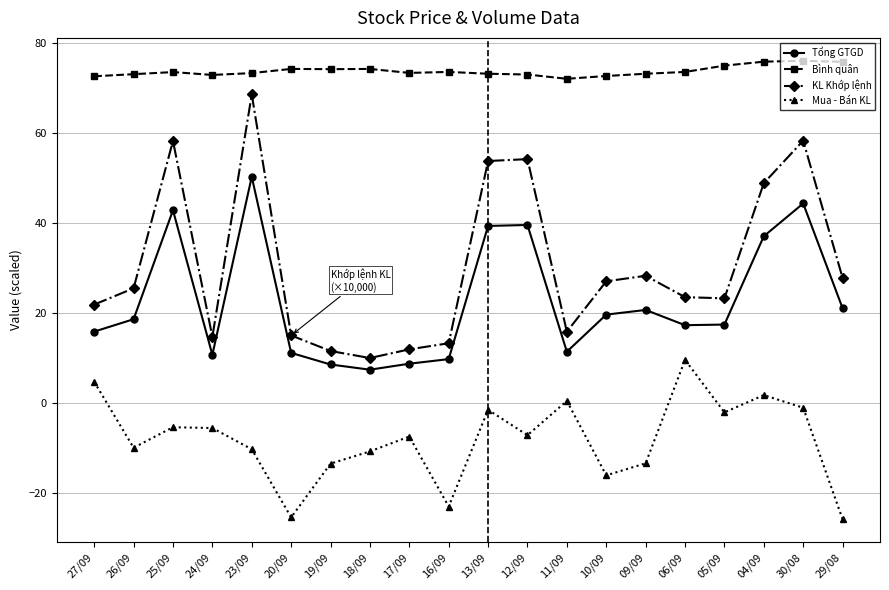

What is the sum of the Mua - Bán KL values at 17/09 and 18/09?

-18.0